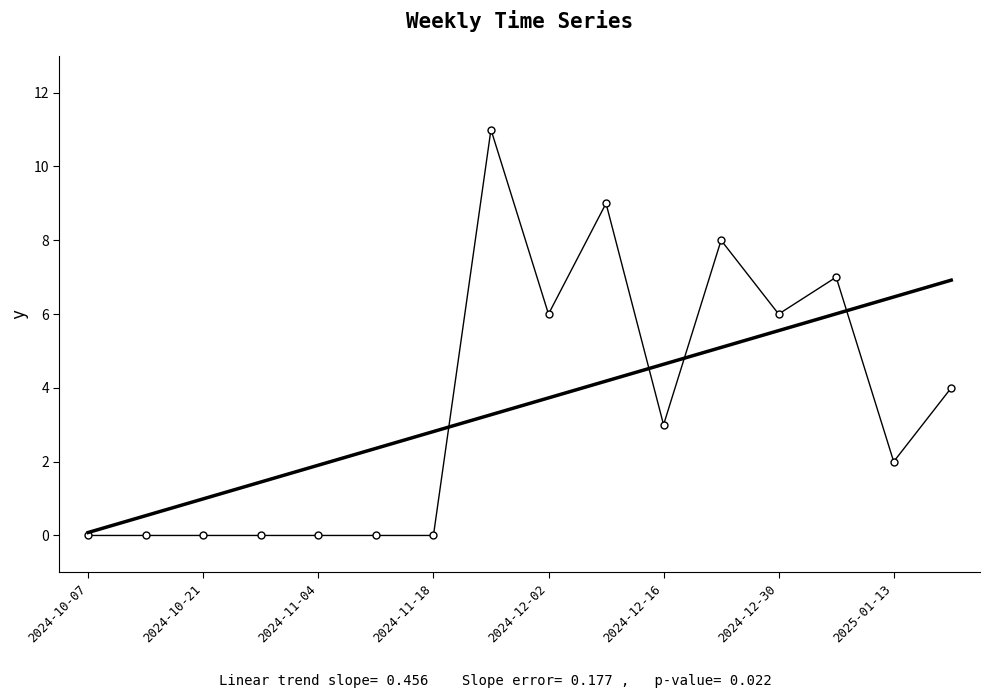

What is the maximum value shown in the chart?

11.0